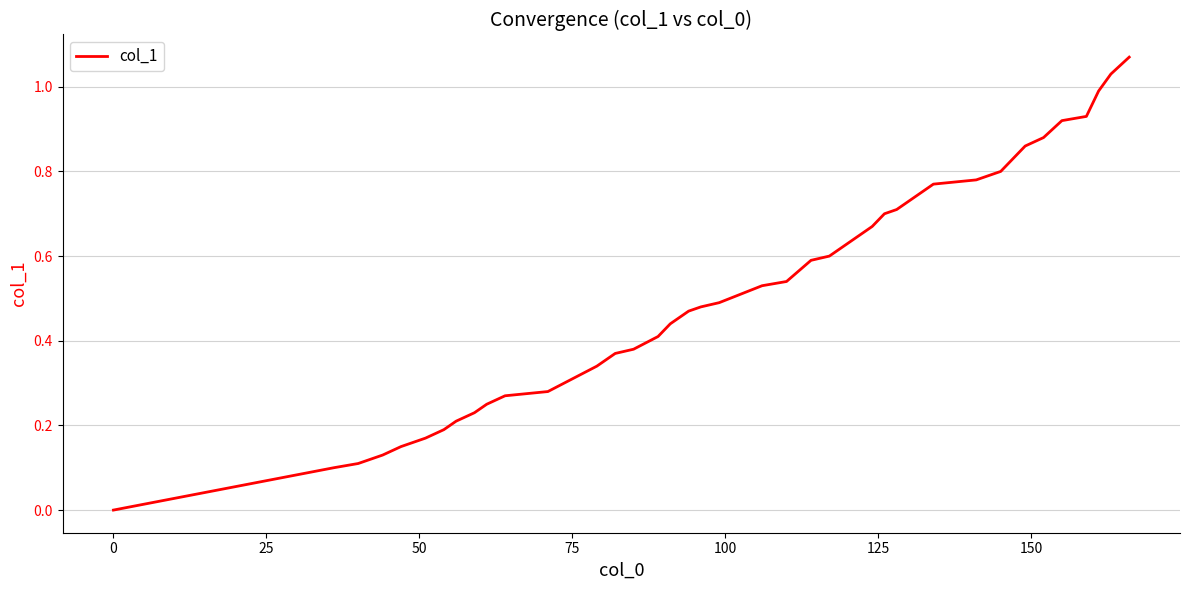

What is the greatest value displayed?

1.1